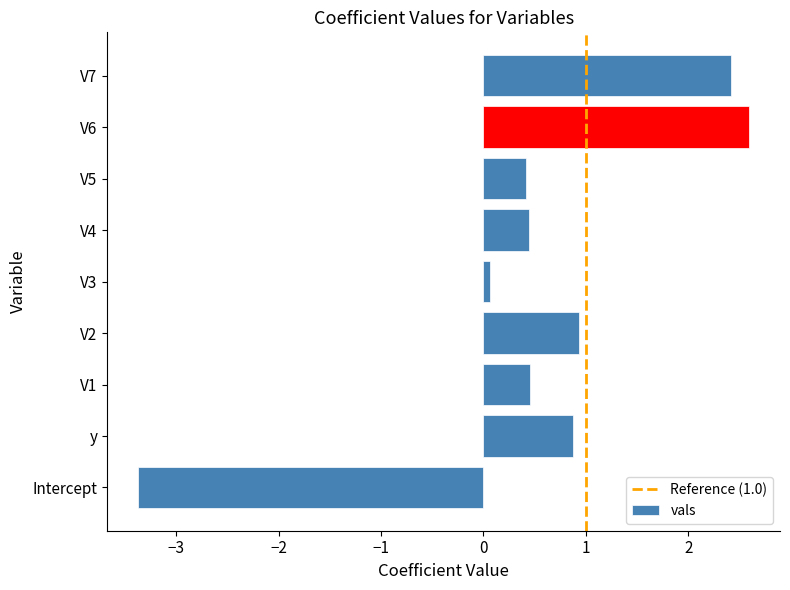

The value at V7 is 2.4. True or false?

True